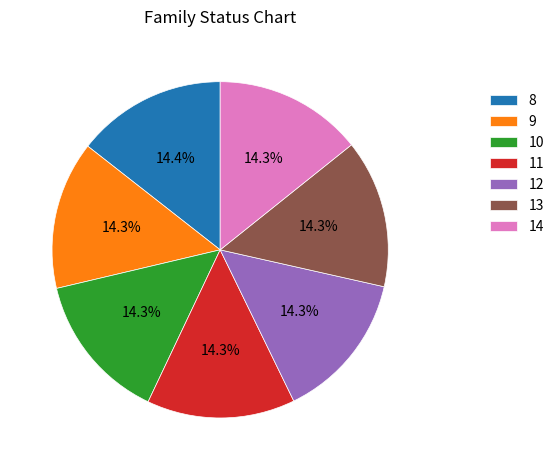

Does any single category account for the majority?

No